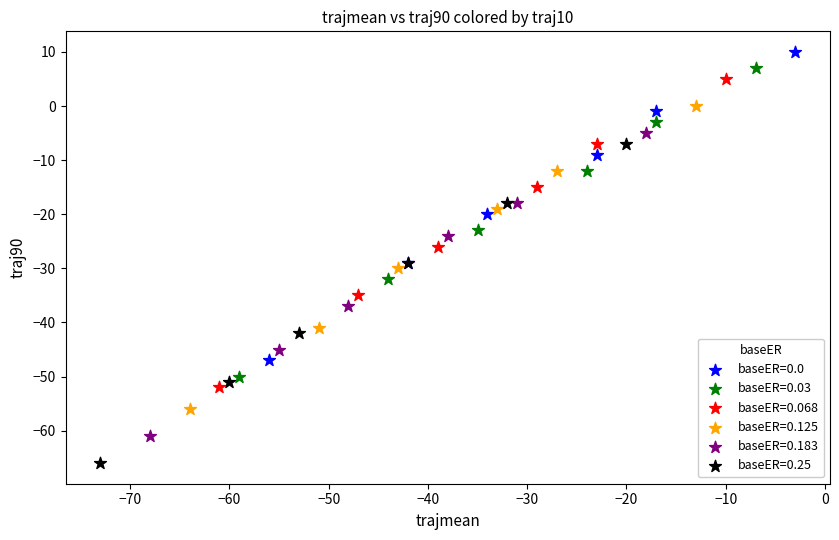

Which series reaches the minimum Y coordinate?

baseER=0.25